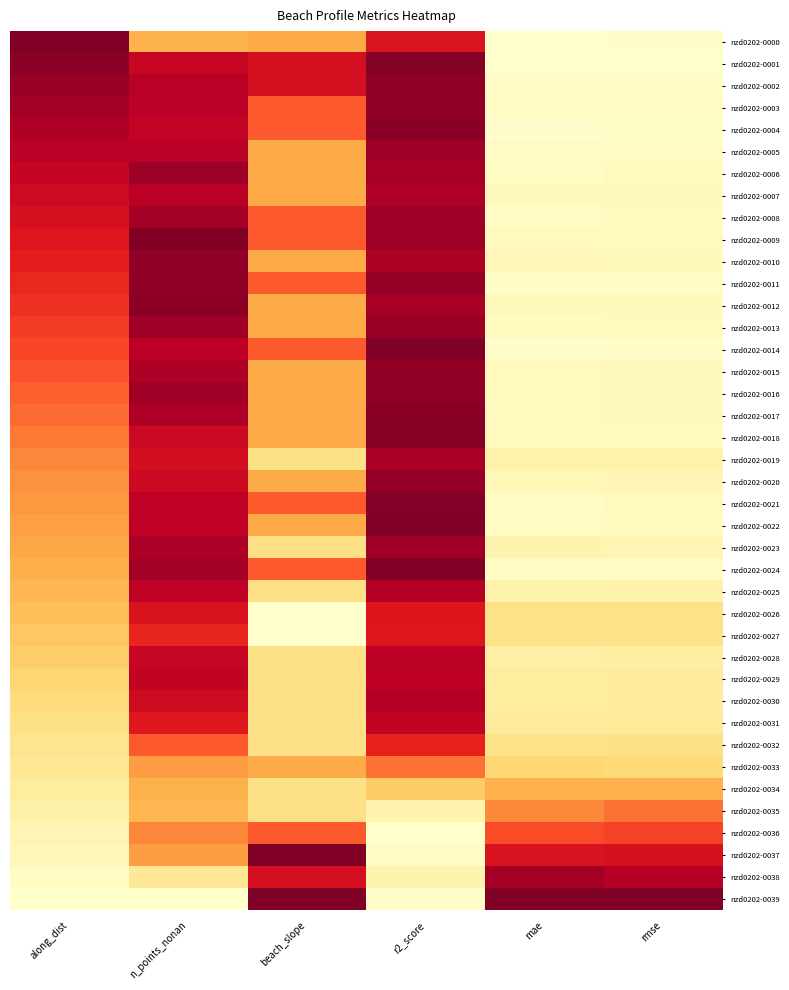

How many categories are shown in the chart?

6